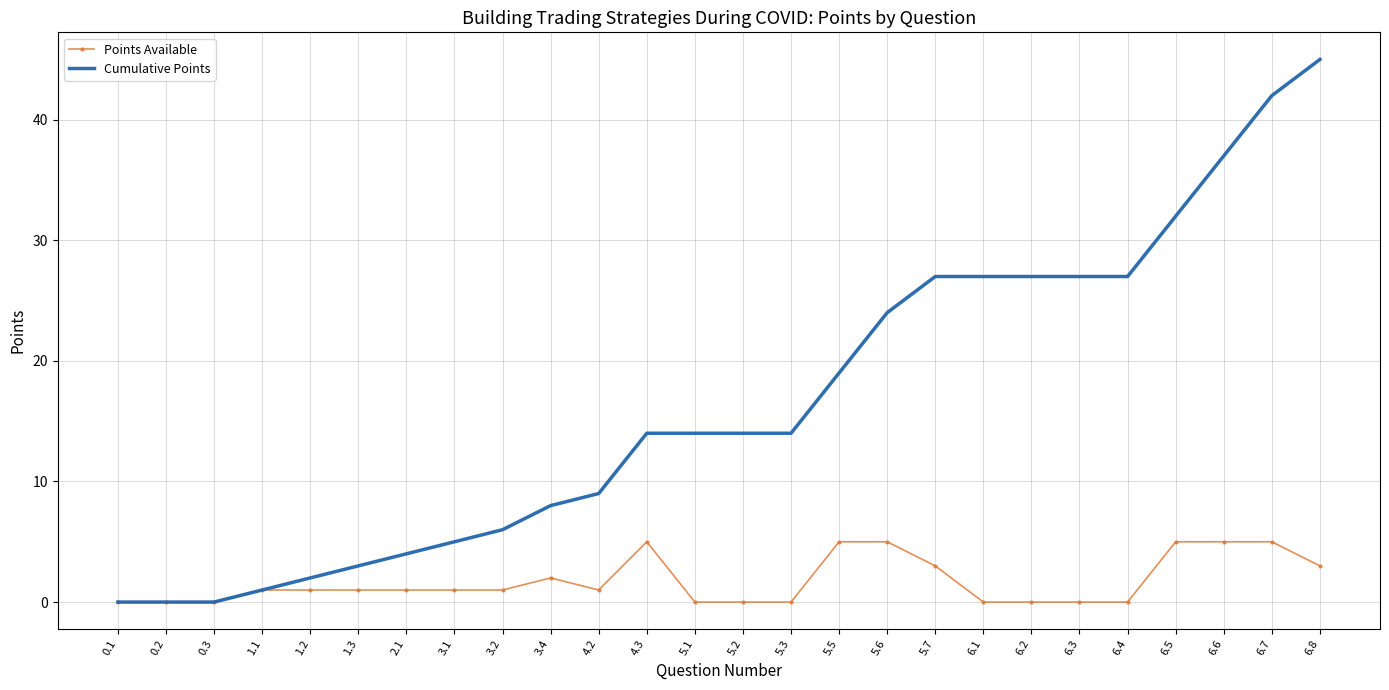

List the series in order of their overall mean, highest first.

Cumulative Points, Points Available